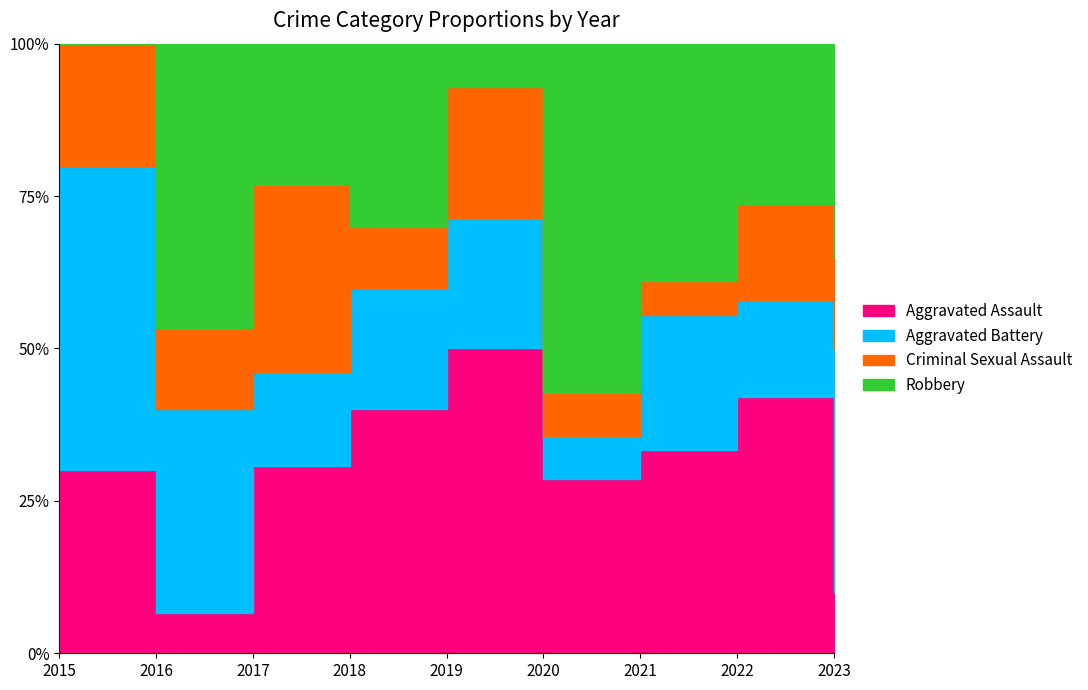

Which has a higher value, 2018 or 2017?

2018